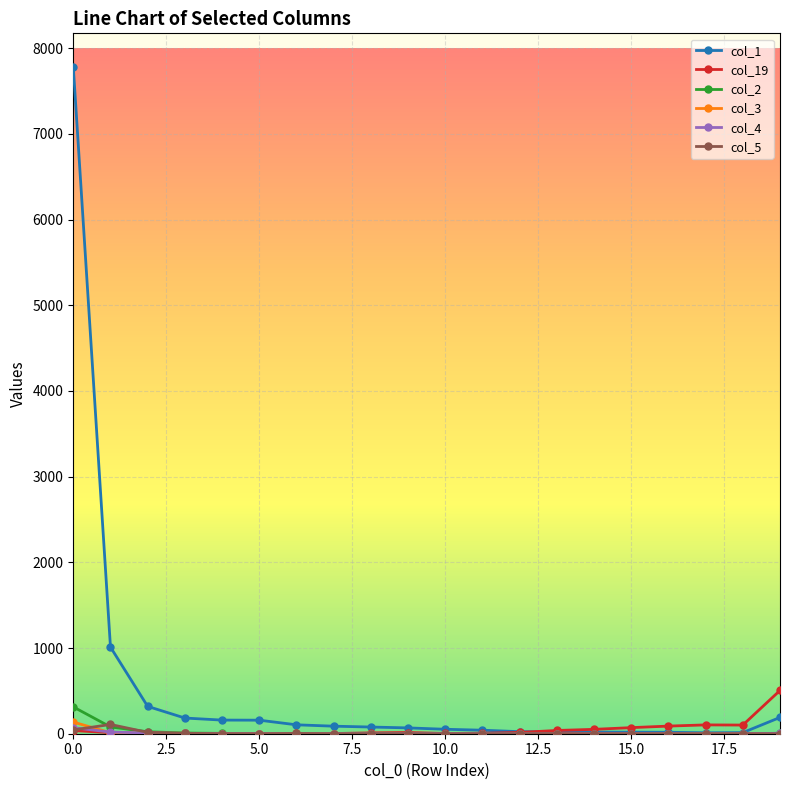

What is the maximum value shown in the chart?

7784